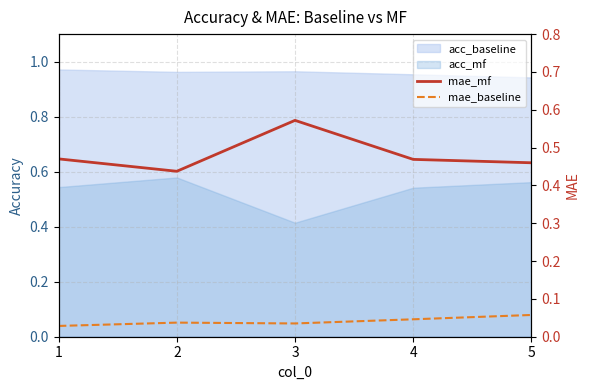

What is the sum of all mae_mf values?

2.4